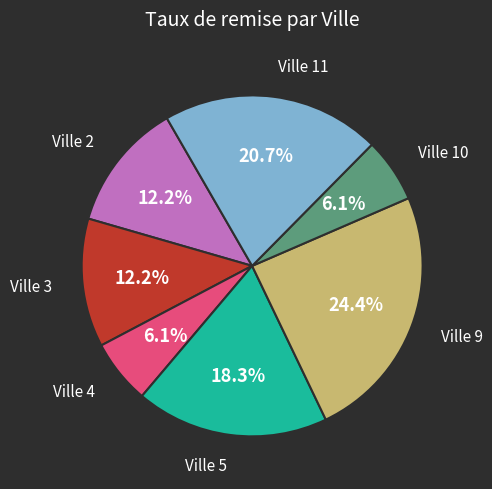

Does any single category account for the majority?

No